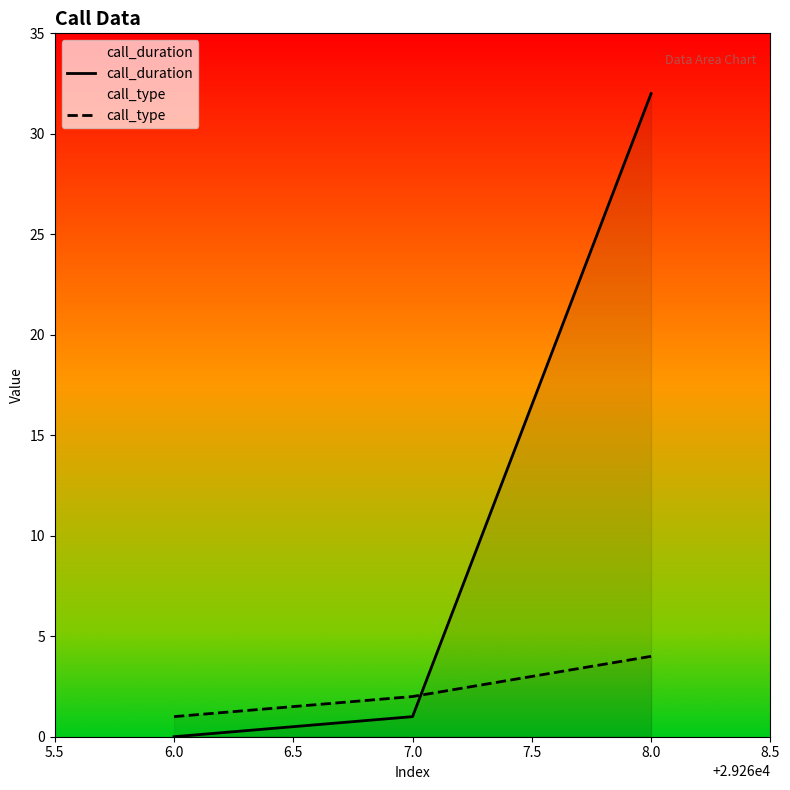

The call_type series shows 1 at 8.0. True or false?

False